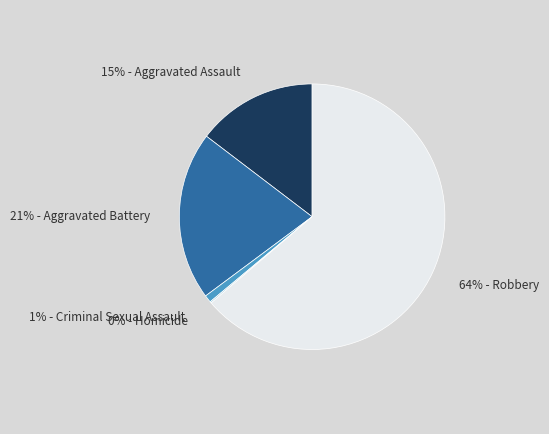

Is there a majority slice in this chart?

Yes